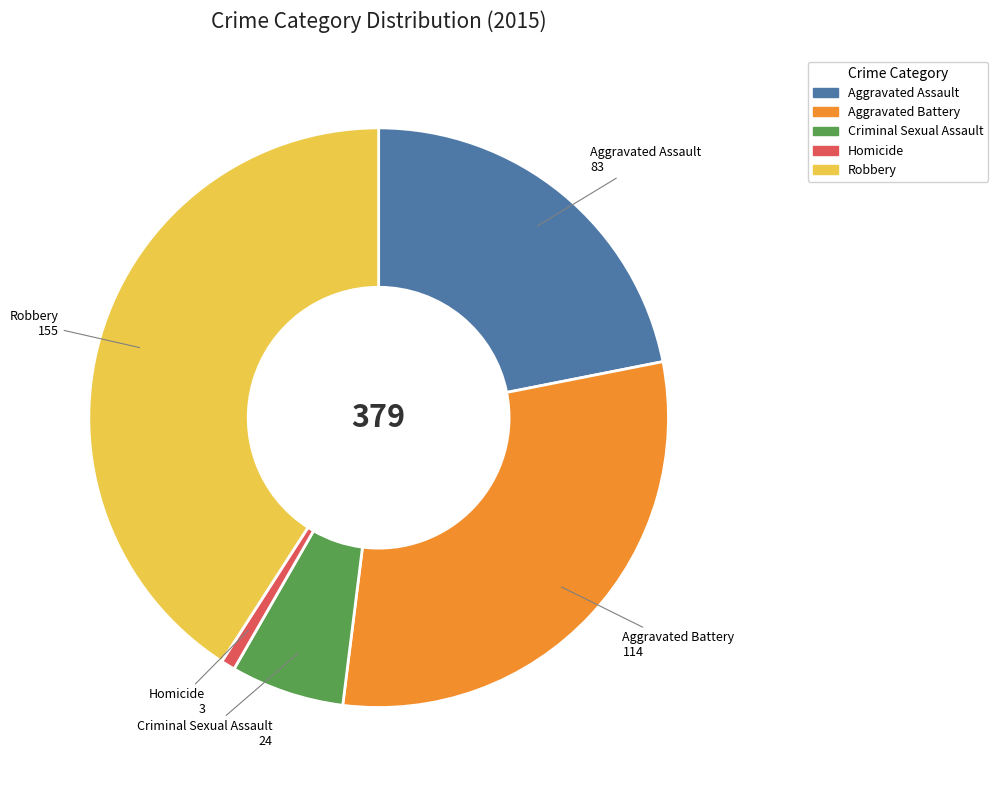

Rank the categories by value from highest to lowest.

Robbery, Aggravated Battery, Aggravated Assault, Criminal Sexual Assault, Homicide